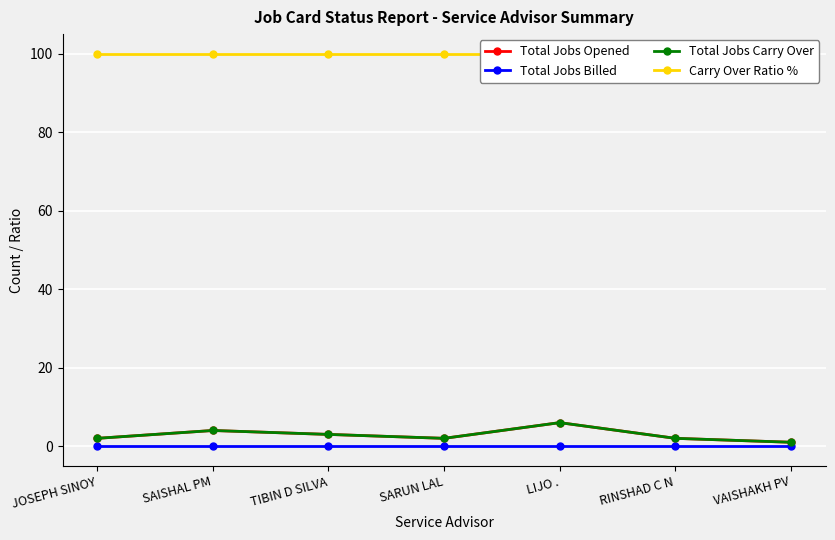

Is the value of Carry Over Ratio % at SAISHAL PM greater than the value of Total Jobs Carry Over at SARUN LAL?

Yes